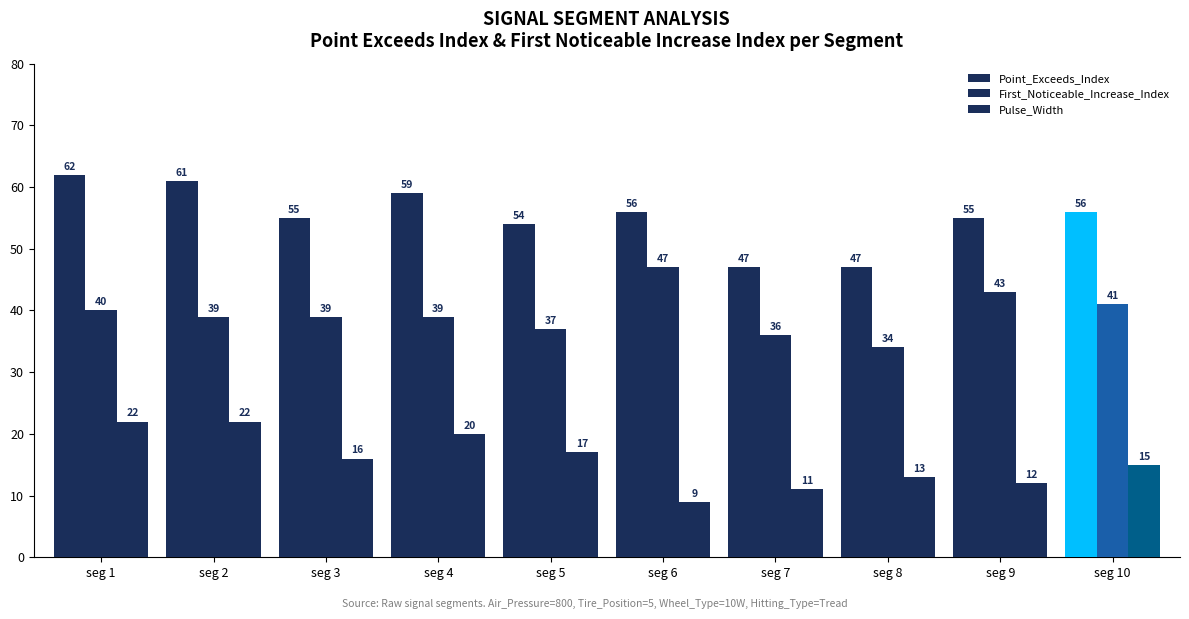

Count the number of categories in the chart.

10